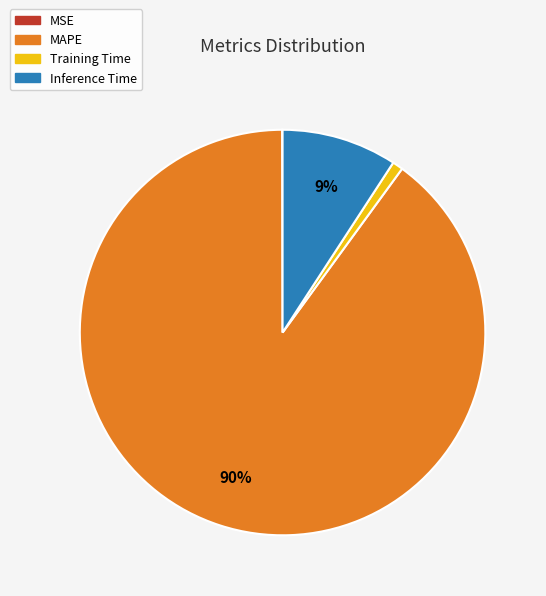

Do Inference Time and MAPE together represent more than half of the pie?

Yes